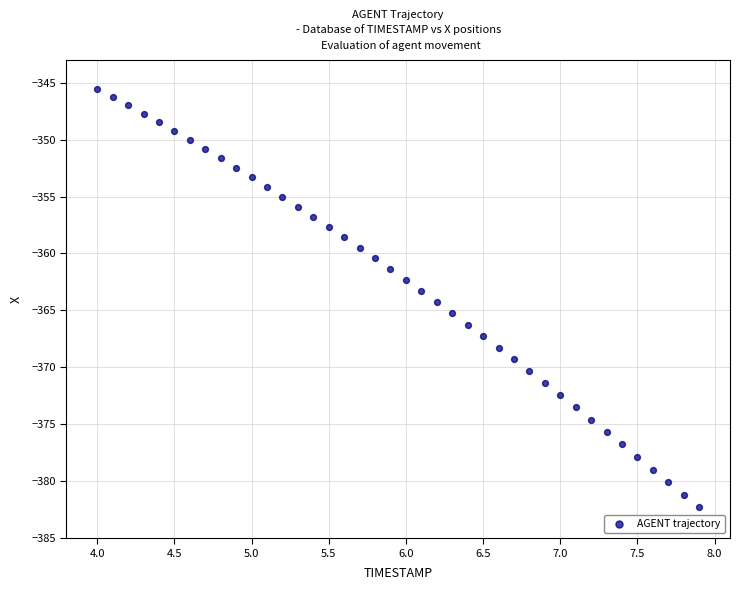

What is the range of X values (max minus min)?

3.9